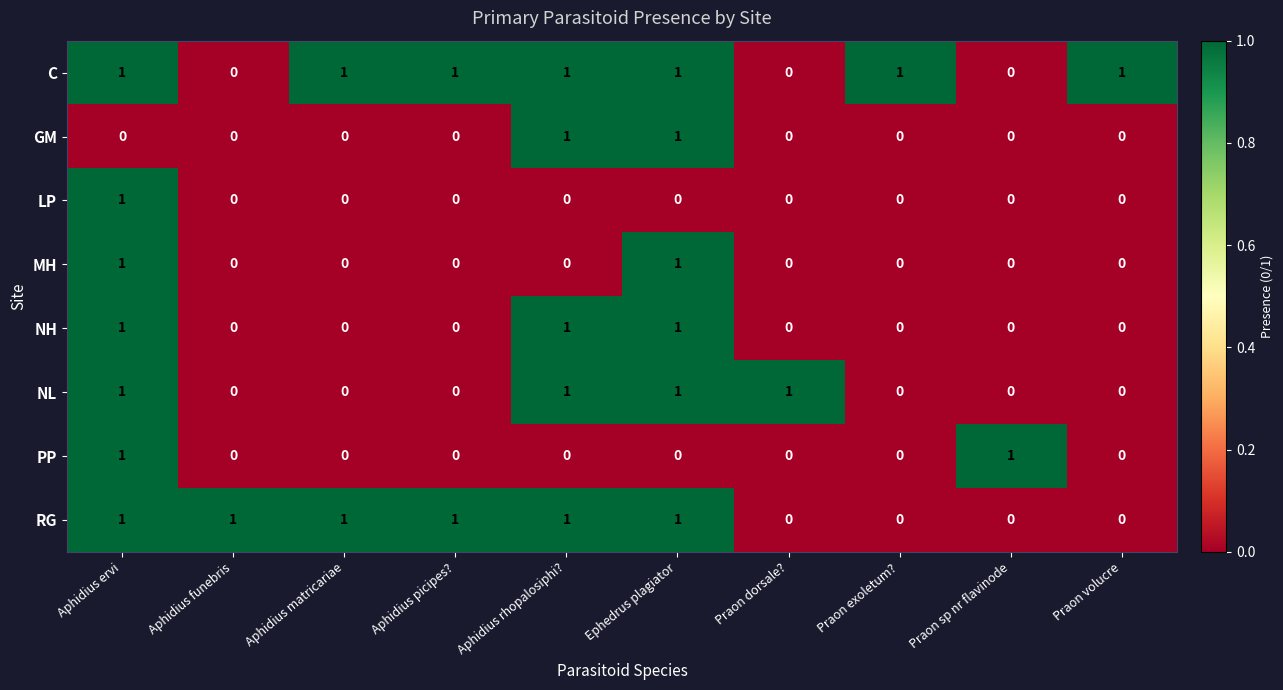

How many data points does each series have?

10